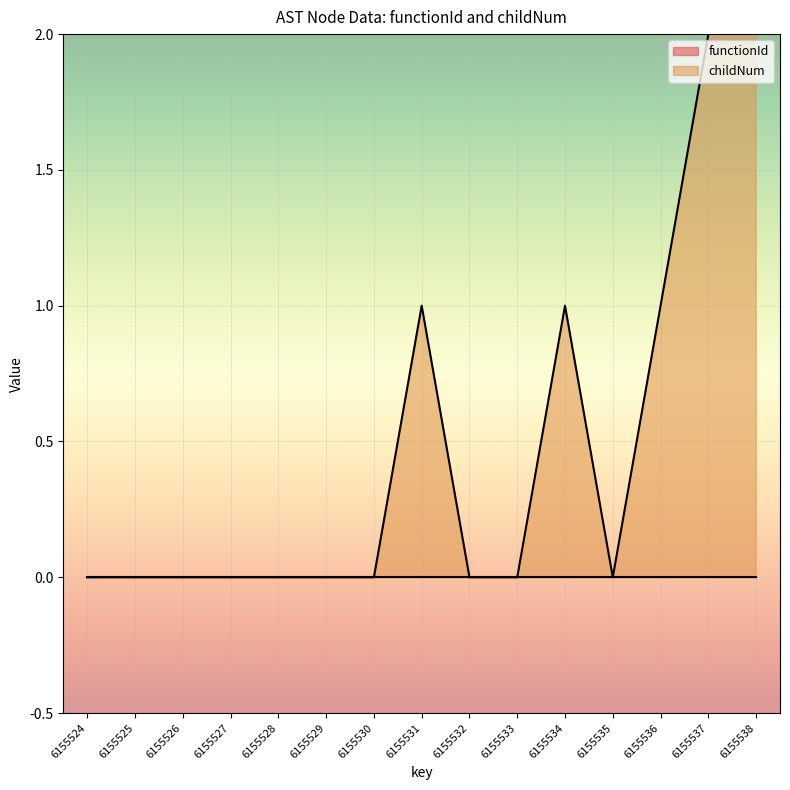

The chart shows a value of -2 at 6155535. True or false?

False